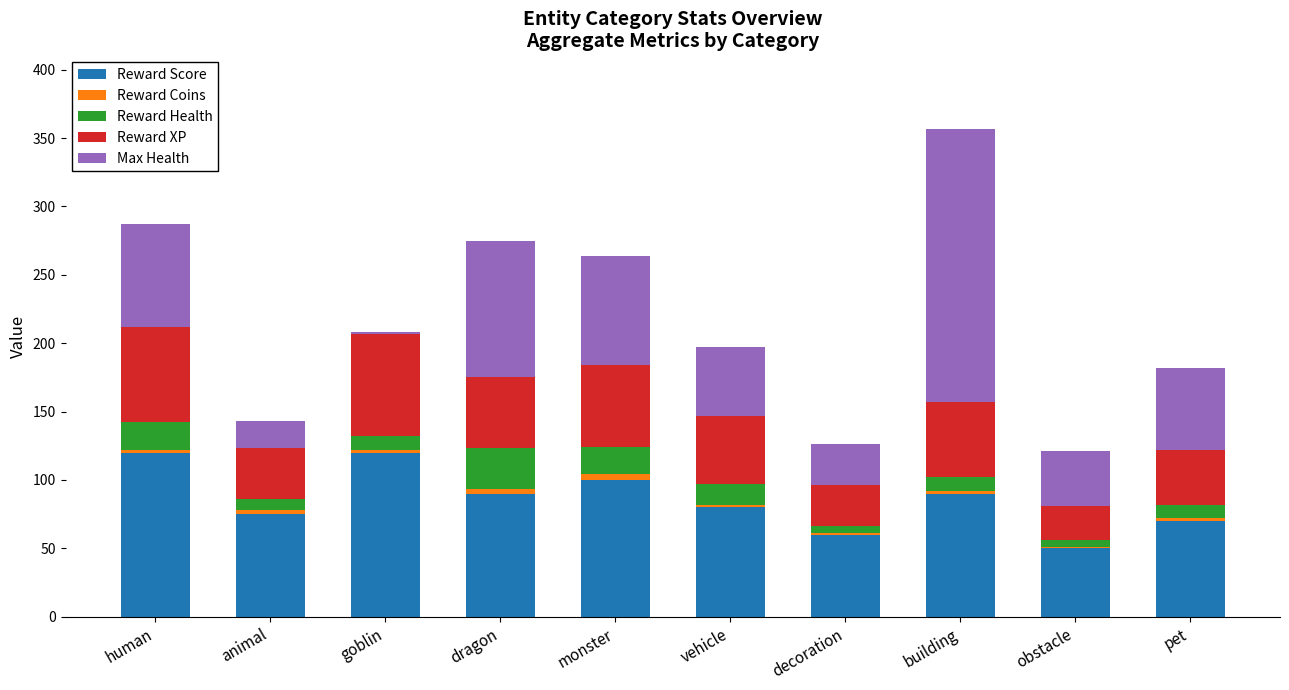

How many distinct data groups are displayed?

5